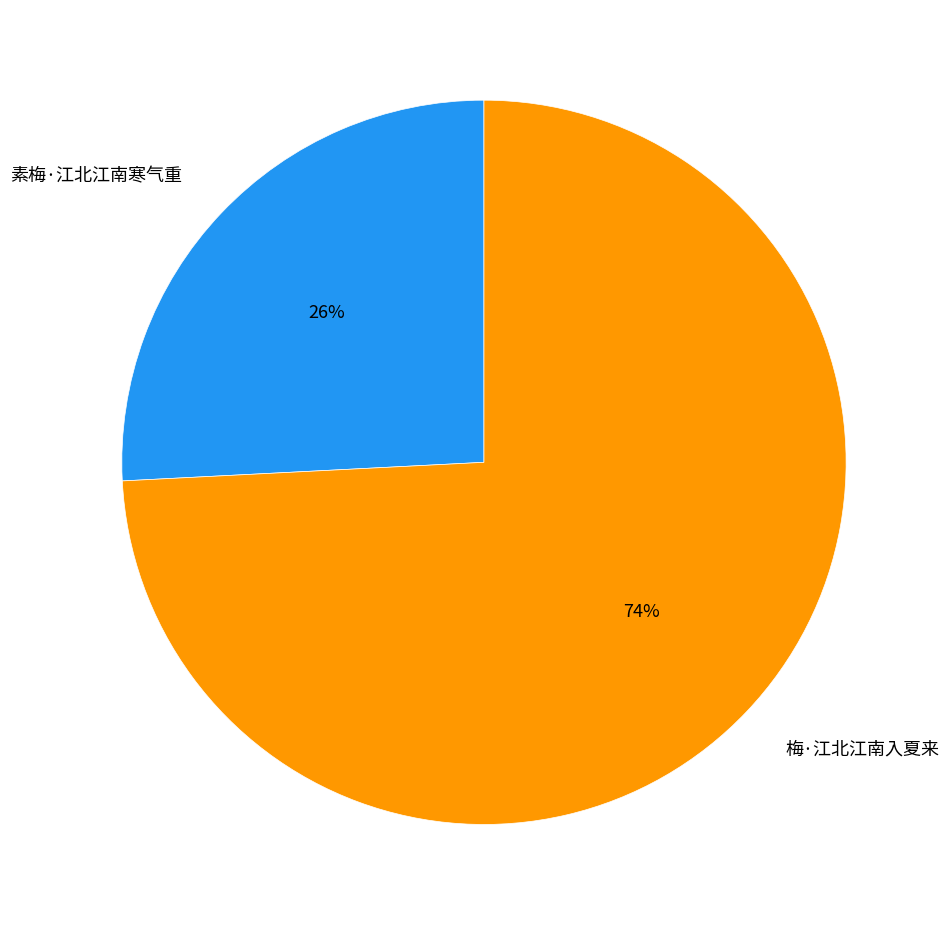

Is there any slice that represents more than half of the pie?

Yes